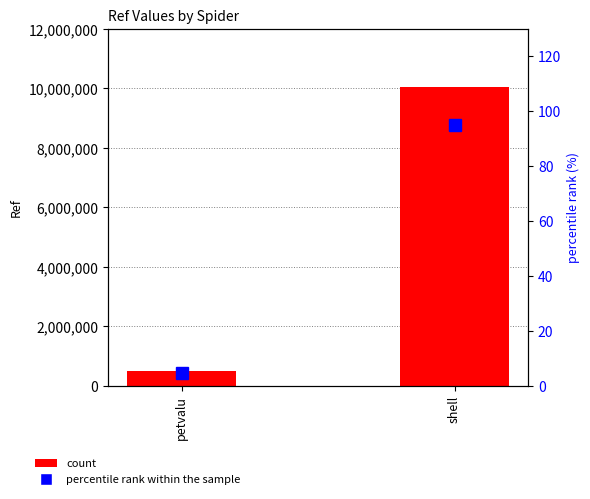

What is the label of the 2nd bar from the left?

shell